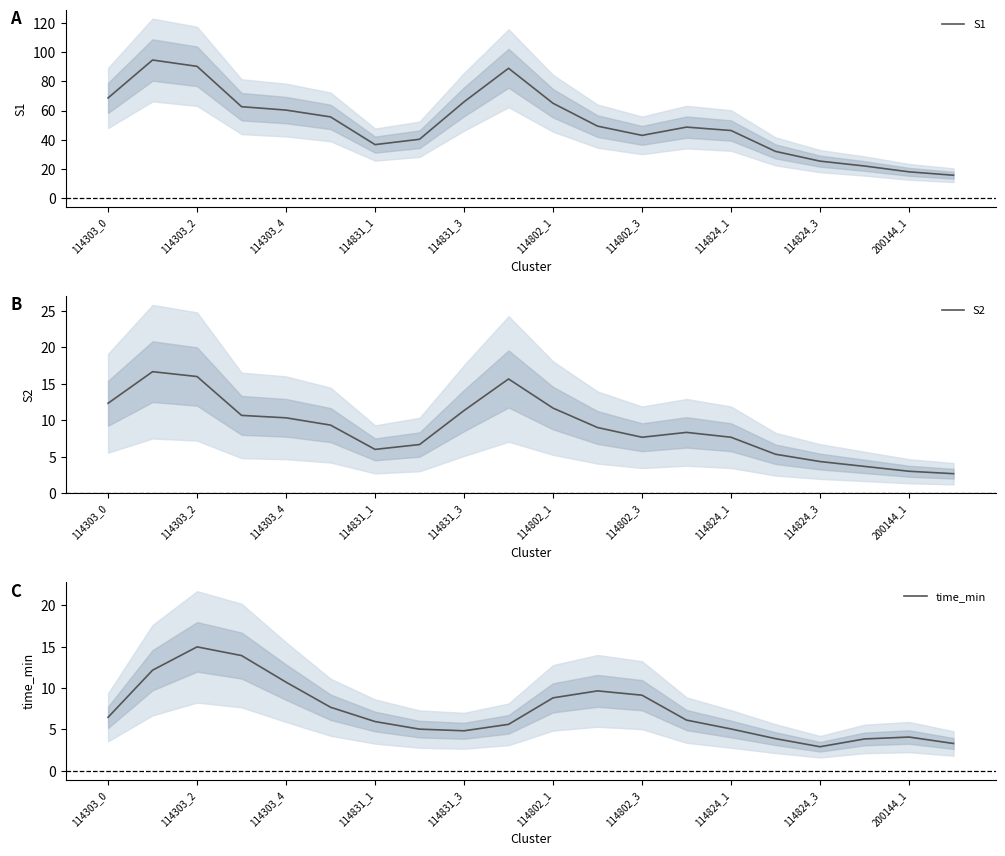

How many lines are shown in the chart?

3